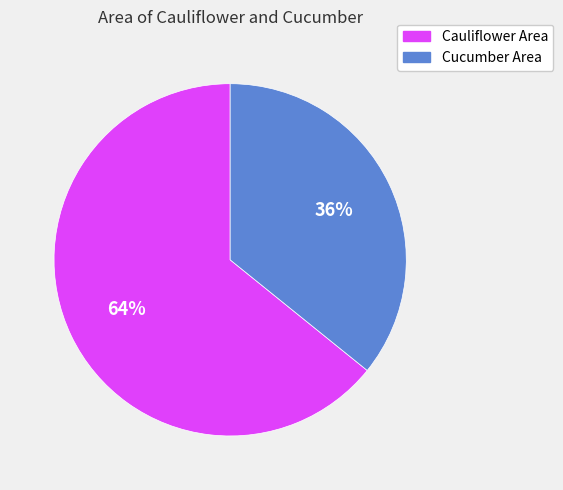

To the nearest percent, what percentage of the pie is Cucumber Area?

36%